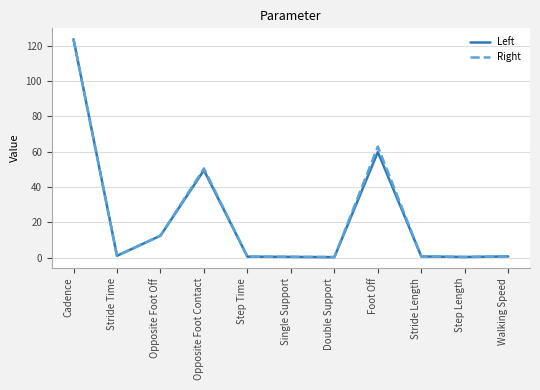

The Right series shows 0.2 at Double Support. True or false?

True